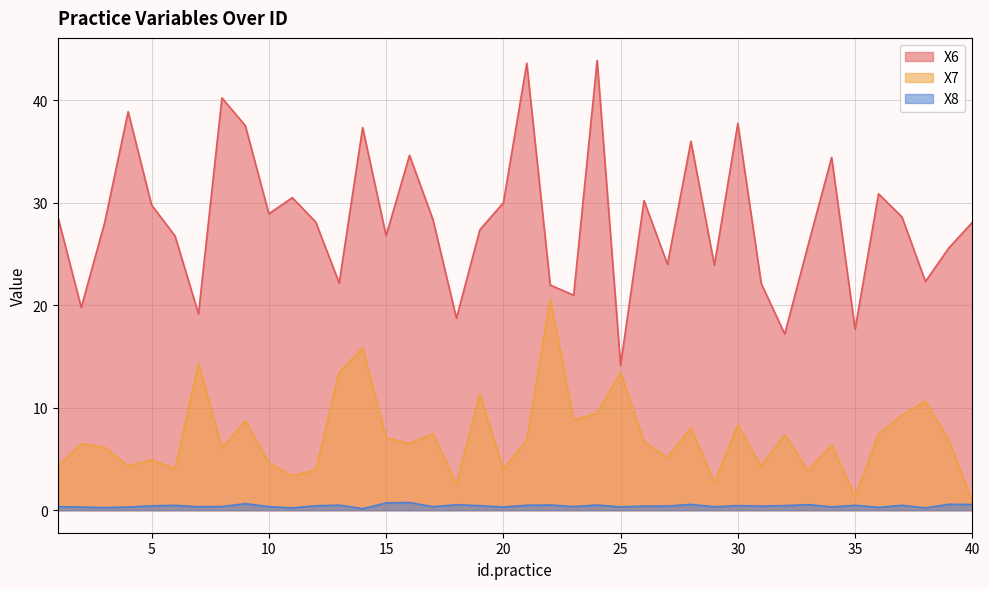

What is the value of the X7 point at the 16th from the left?

6.5